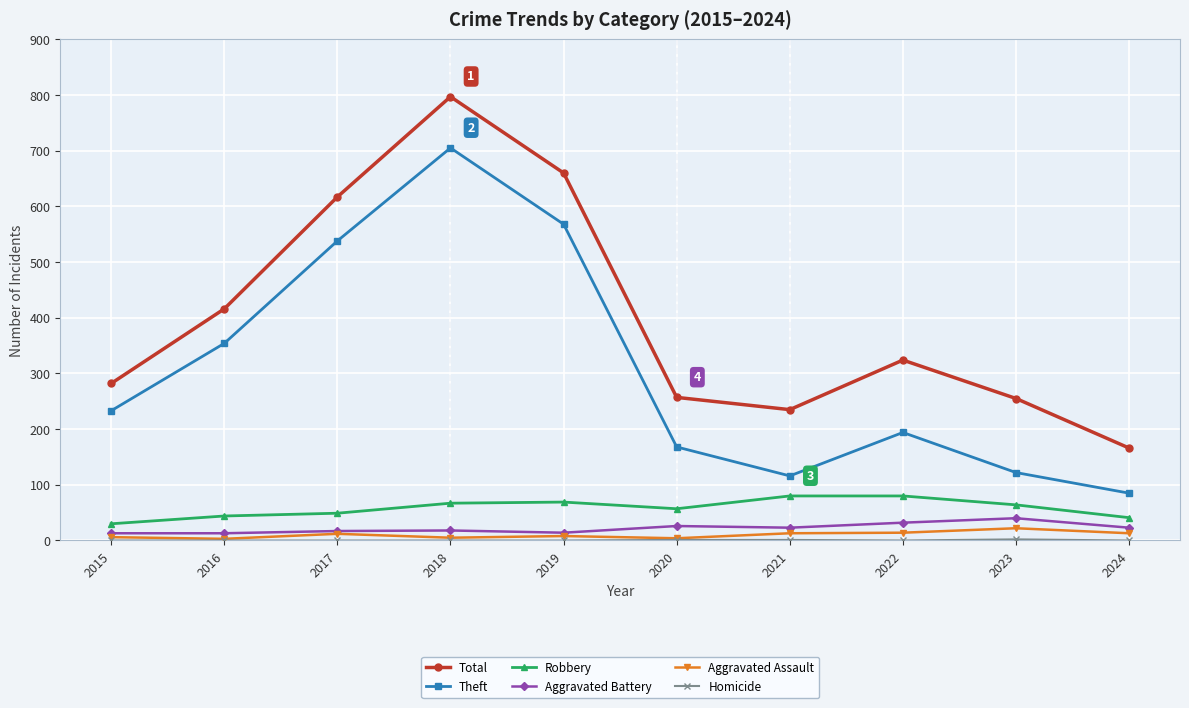

Which series has the widest spread of values?

Total